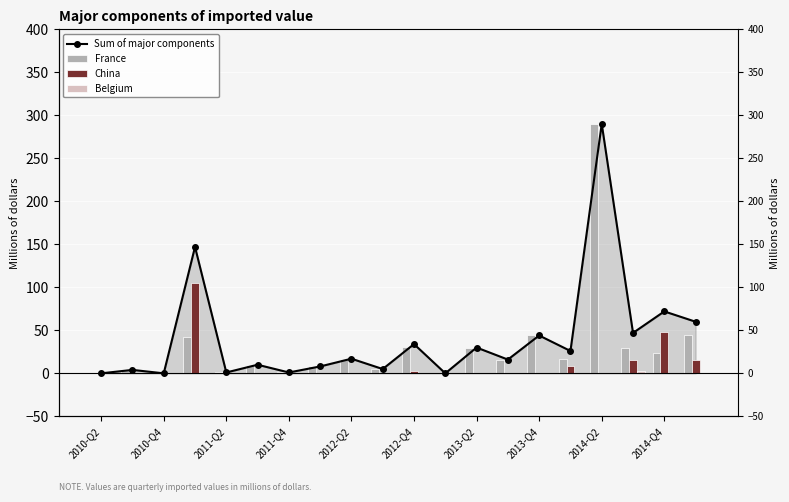

Which series changed the most between 2011-Q2 and 2013-Q4?

Sum of major components